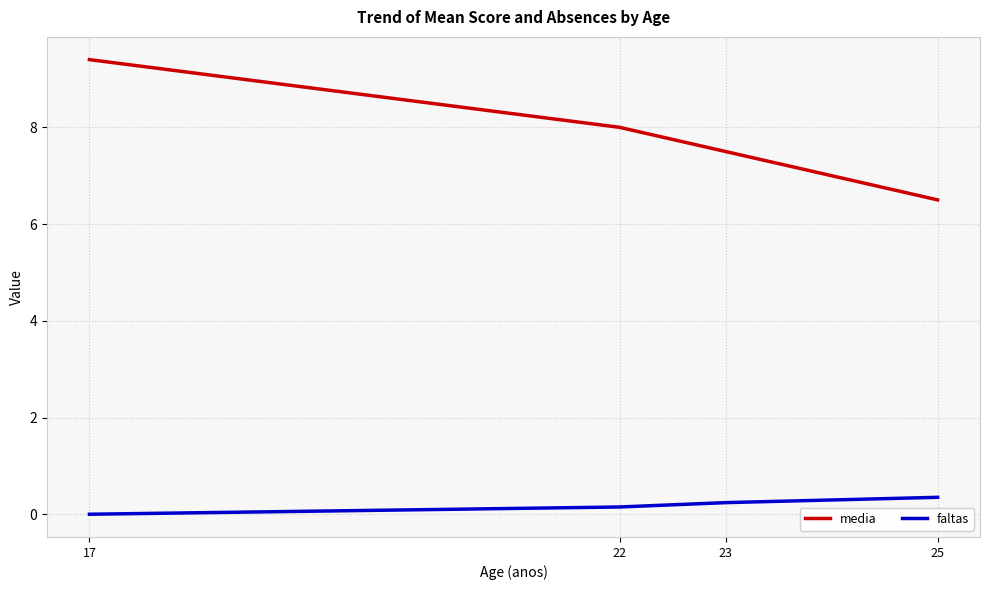

The faltas series shows 0.3 at 25. True or false?

True